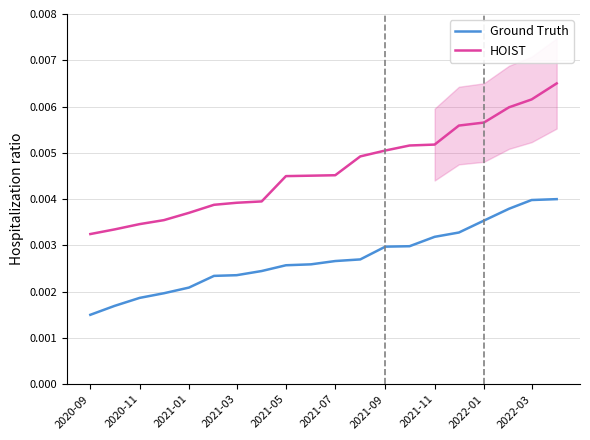

At which label is Ground Truth closest to 0?

2020-09